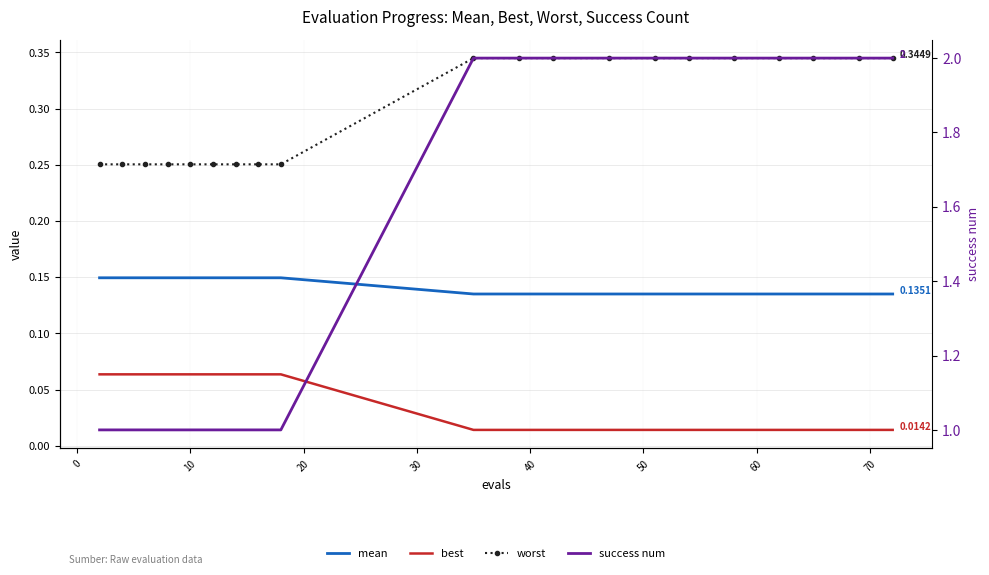

The success num series shows 3.5 at 10. True or false?

False